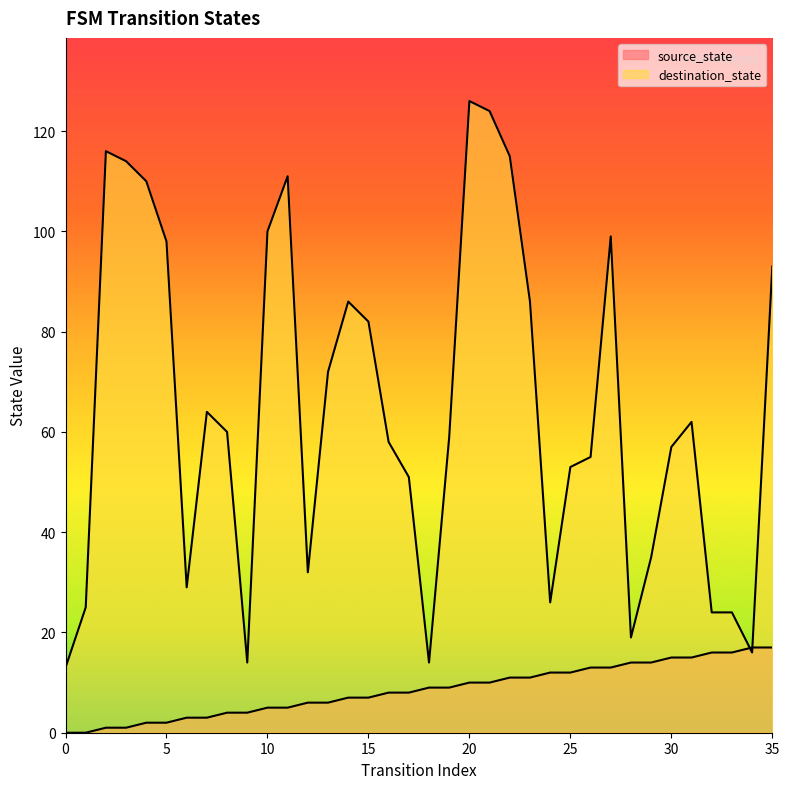

Which series has the widest spread of values?

destination_state